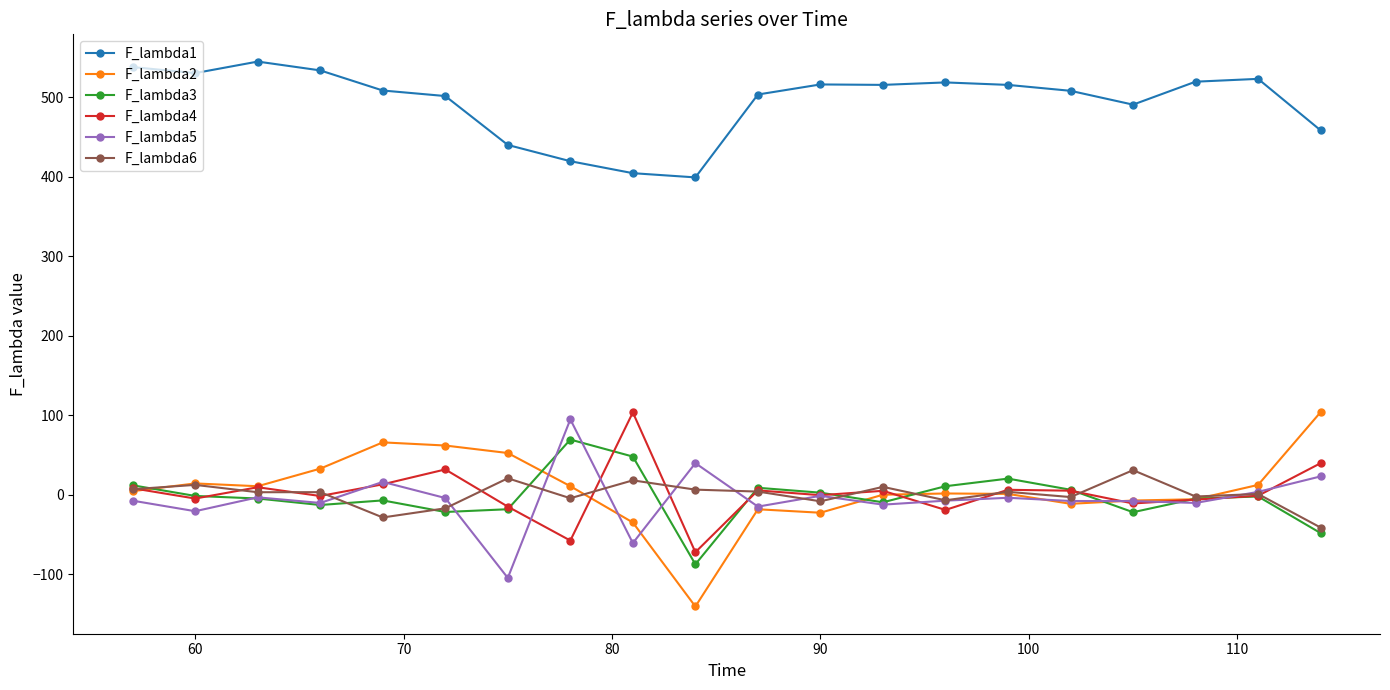

What is the value of the F_lambda5 point at the 5th from the left?

16.3